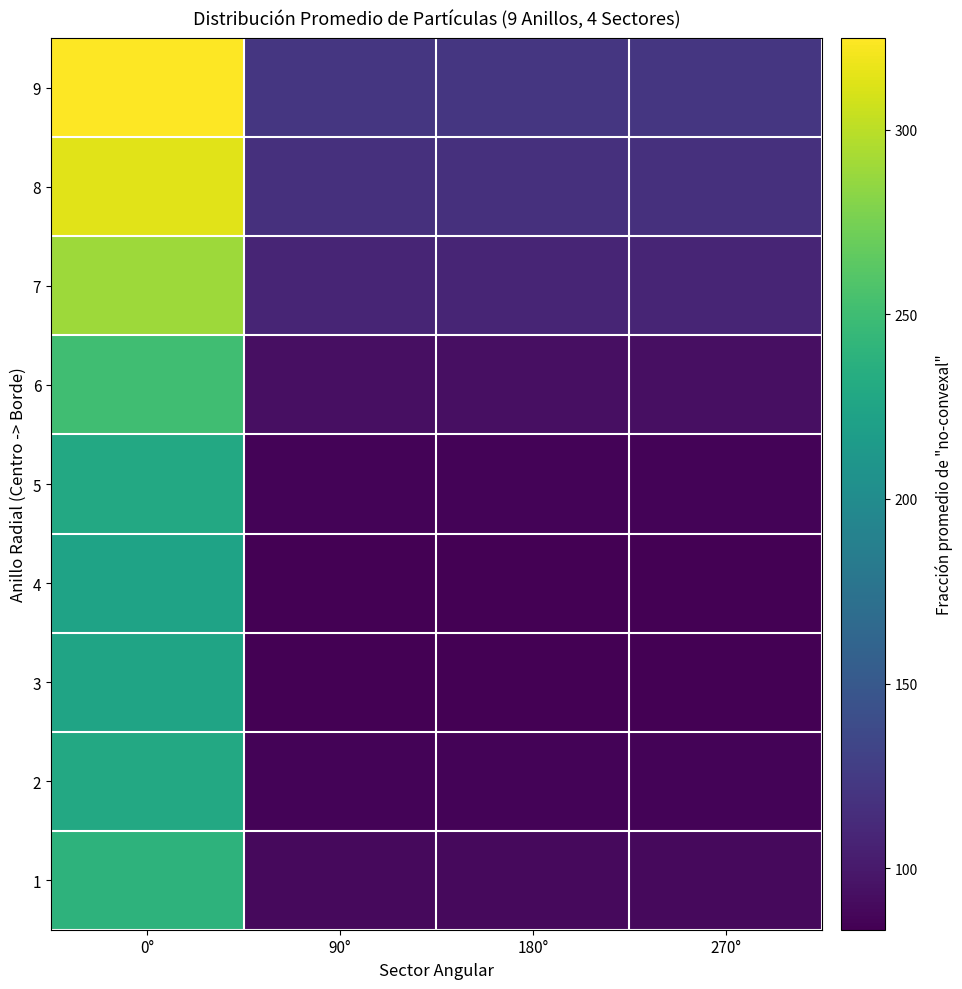

At how many categories does at least one series exceed 249?

1